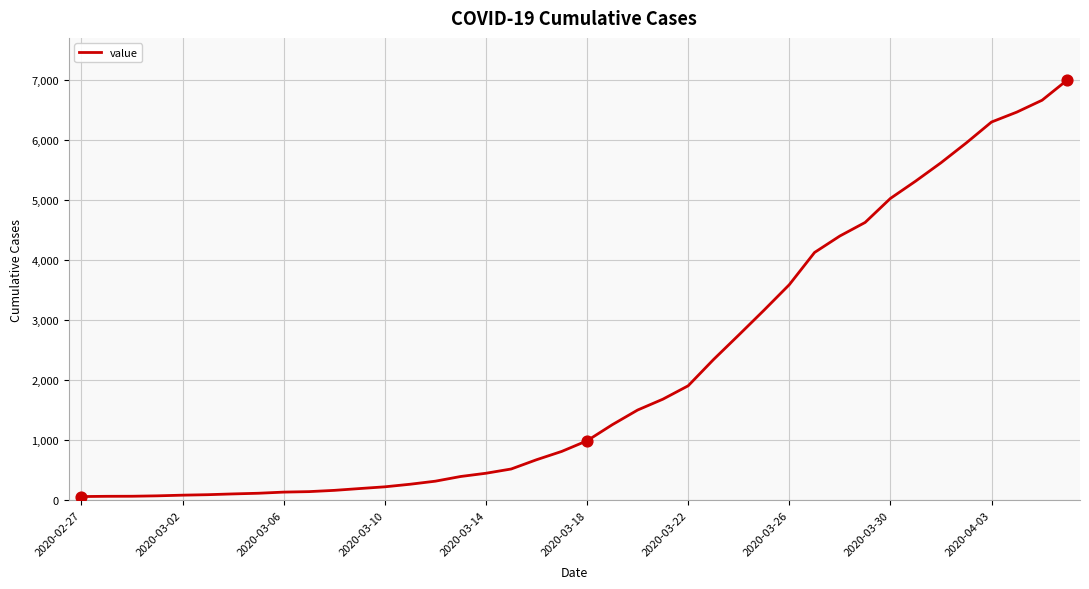

What is the greatest value displayed?

7004